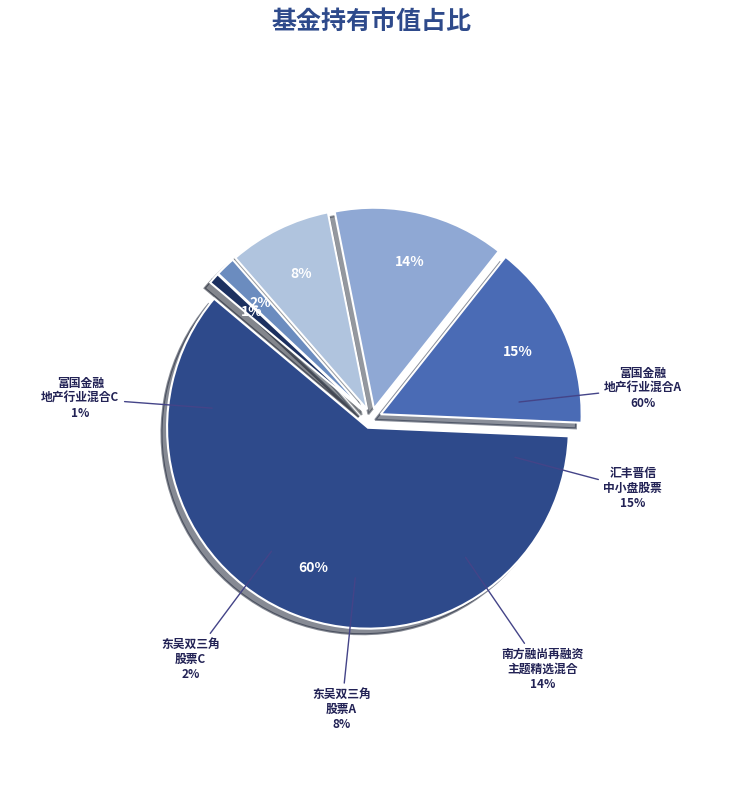

What percentage do 汇丰晋信中小盘股票 and 富国金融地产行业混合A together represent?

75.4%